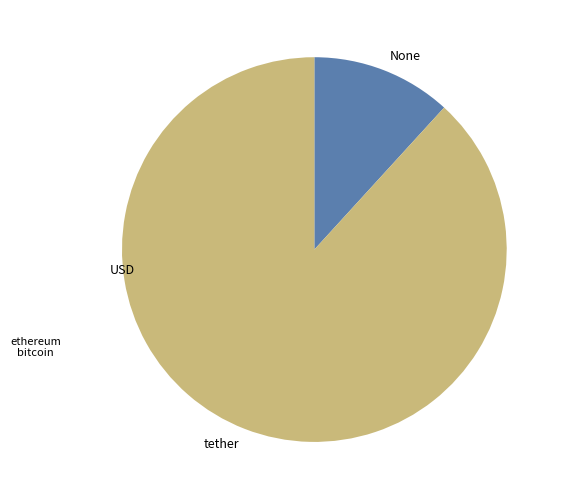

Does any single category account for the majority?

Yes